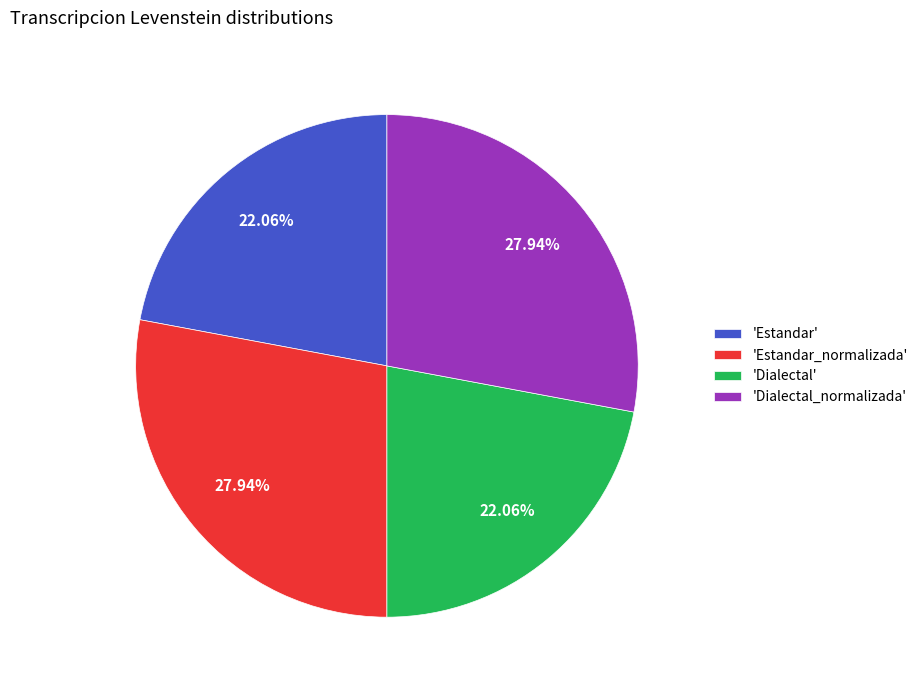

How many slices are in this pie chart?

4